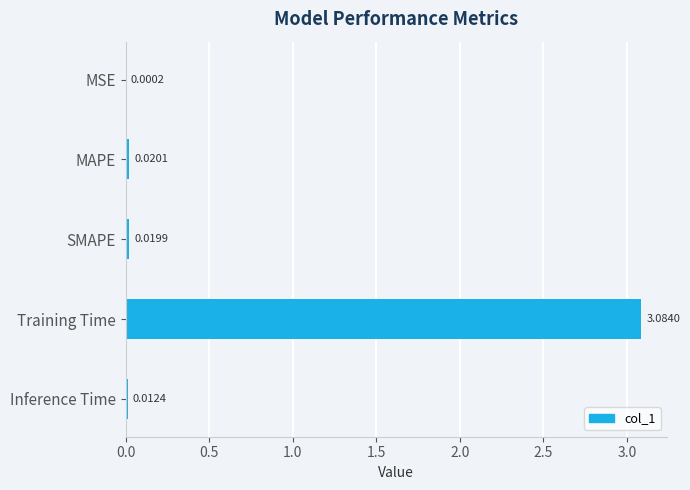

At which label is the value closest to 1?

MAPE